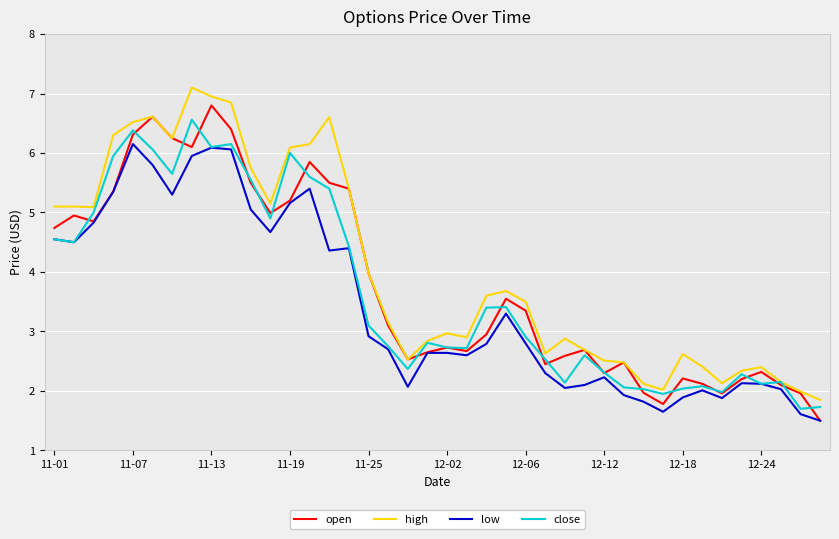

What is the maximum value shown in the chart?

7.1